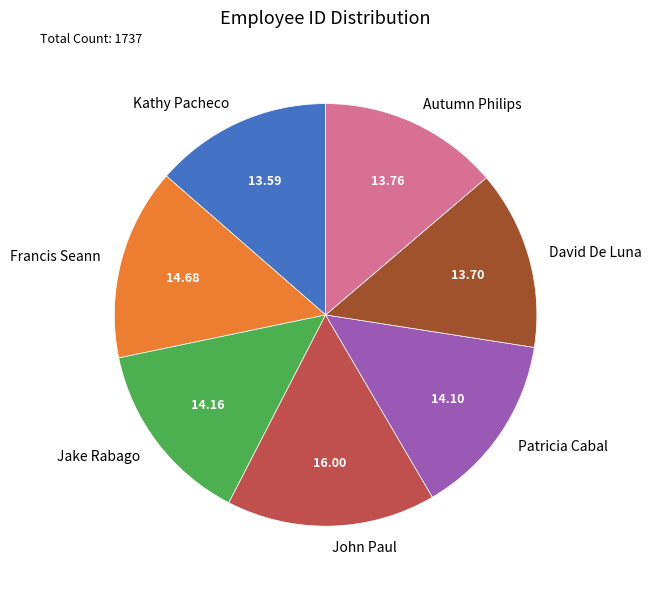

Which category has the biggest portion of the pie?

John Paul